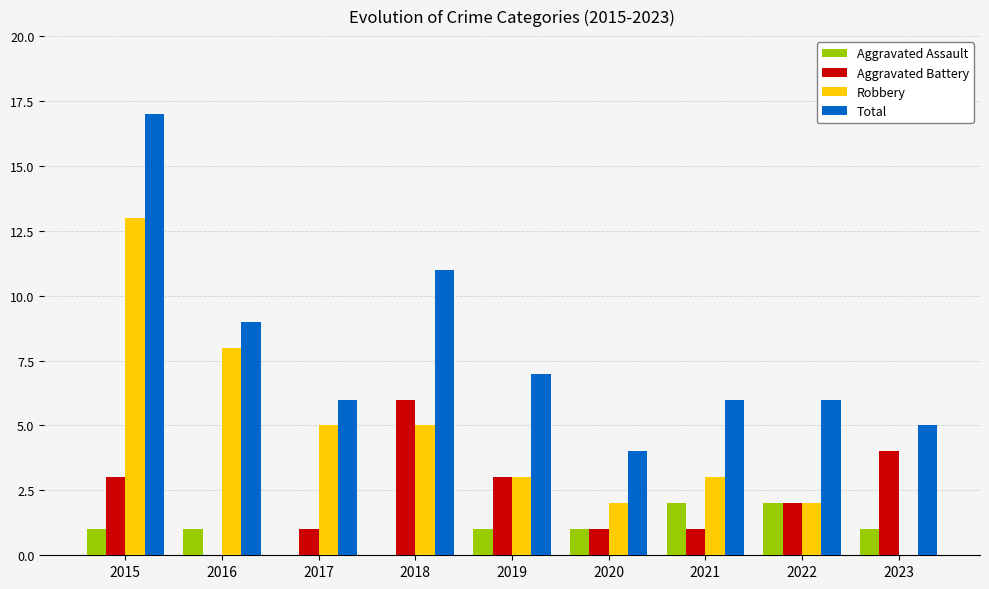

How many groups of bars are there?

9